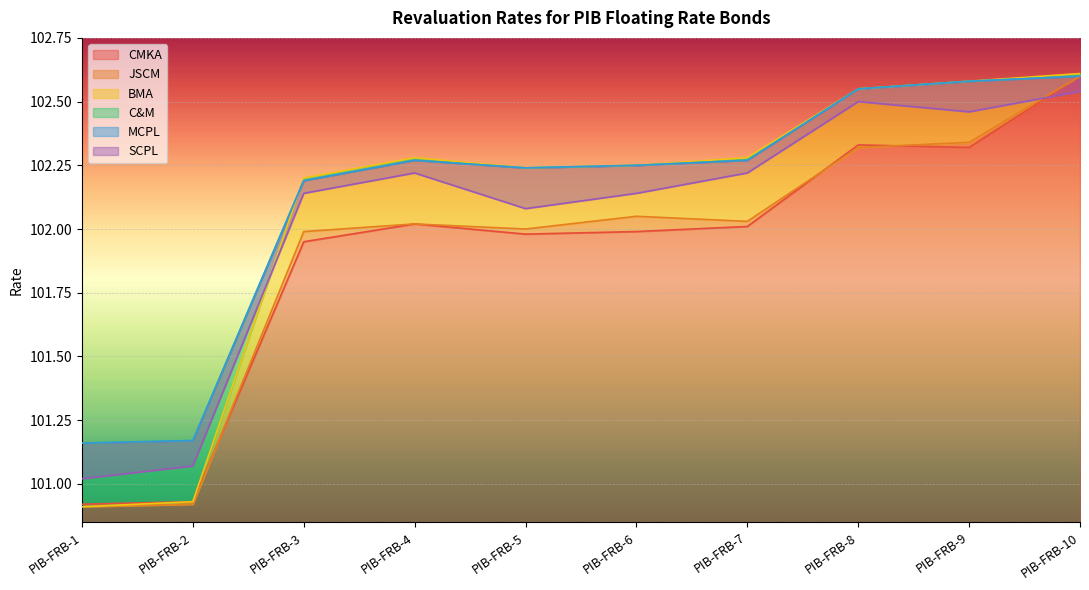

Reading left to right, transcribe all the data shown in this chart.

CMKA: PIB-FRB-1=100.9	PIB-FRB-2=100.9	PIB-FRB-3=102.0	PIB-FRB-4=102.0	PIB-FRB-5=102.0	PIB-FRB-6=102.0	PIB-FRB-7=102.0	PIB-FRB-8=102.3	PIB-FRB-9=102.3	PIB-FRB-10=102.6
JSCM: PIB-FRB-1=100.9	PIB-FRB-2=100.9	PIB-FRB-3=102.0	PIB-FRB-4=102.0	PIB-FRB-5=102.0	PIB-FRB-6=102.0	PIB-FRB-7=102.0	PIB-FRB-8=102.3	PIB-FRB-9=102.3	PIB-FRB-10=102.6
BMA: PIB-FRB-1=100.9	PIB-FRB-2=100.9	PIB-FRB-3=102.2	PIB-FRB-4=102.3	PIB-FRB-5=102.2	PIB-FRB-6=102.2	PIB-FRB-7=102.3	PIB-FRB-8=102.5	PIB-FRB-9=102.6	PIB-FRB-10=102.6
C&M: PIB-FRB-1=101.2	PIB-FRB-2=101.2	PIB-FRB-3=102.2	PIB-FRB-4=102.3	PIB-FRB-5=102.2	PIB-FRB-6=102.2	PIB-FRB-7=102.3	PIB-FRB-8=102.5	PIB-FRB-9=102.6	PIB-FRB-10=102.6
MCPL: PIB-FRB-1=101.2	PIB-FRB-2=101.2	PIB-FRB-3=102.2	PIB-FRB-4=102.3	PIB-FRB-5=102.2	PIB-FRB-6=102.2	PIB-FRB-7=102.3	PIB-FRB-8=102.5	PIB-FRB-9=102.6	PIB-FRB-10=102.6
SCPL: PIB-FRB-1=101.0	PIB-FRB-2=101.1	PIB-FRB-3=102.1	PIB-FRB-4=102.2	PIB-FRB-5=102.1	PIB-FRB-6=102.1	PIB-FRB-7=102.2	PIB-FRB-8=102.5	PIB-FRB-9=102.5	PIB-FRB-10=102.5